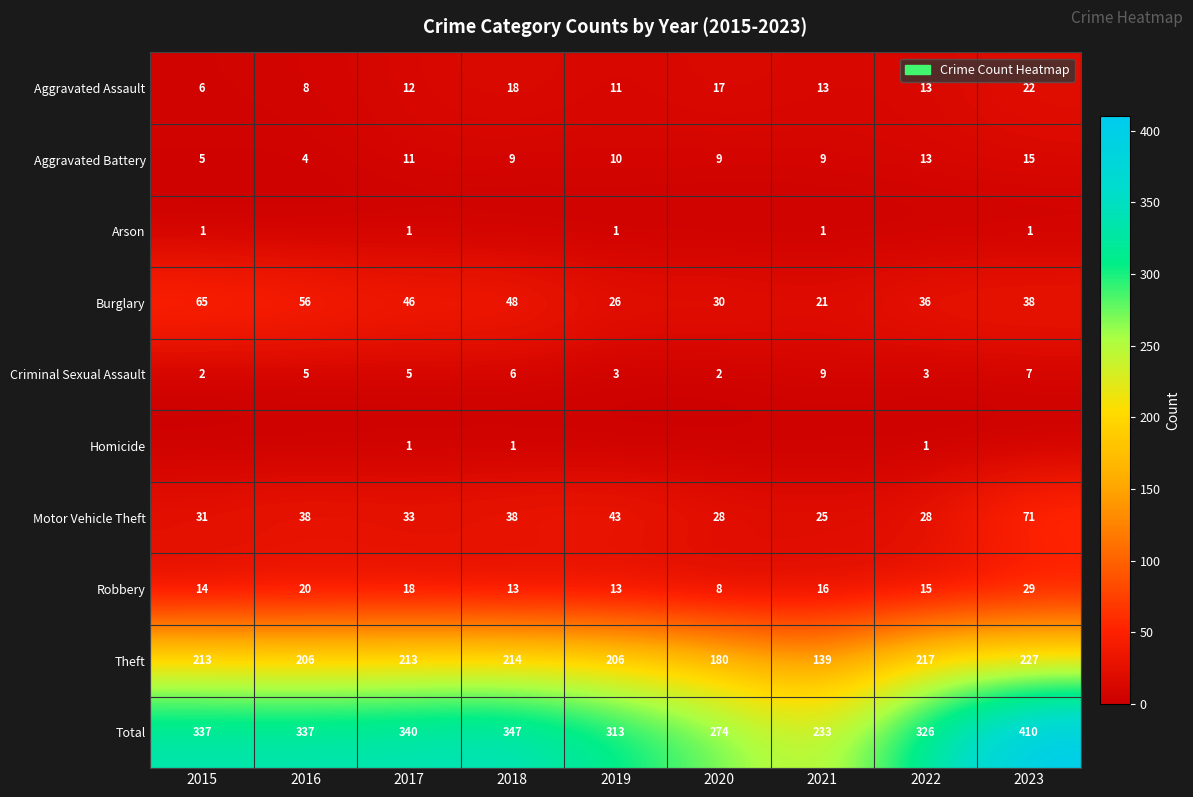

Where is Motor Vehicle Theft nearest to the value 48?

2019